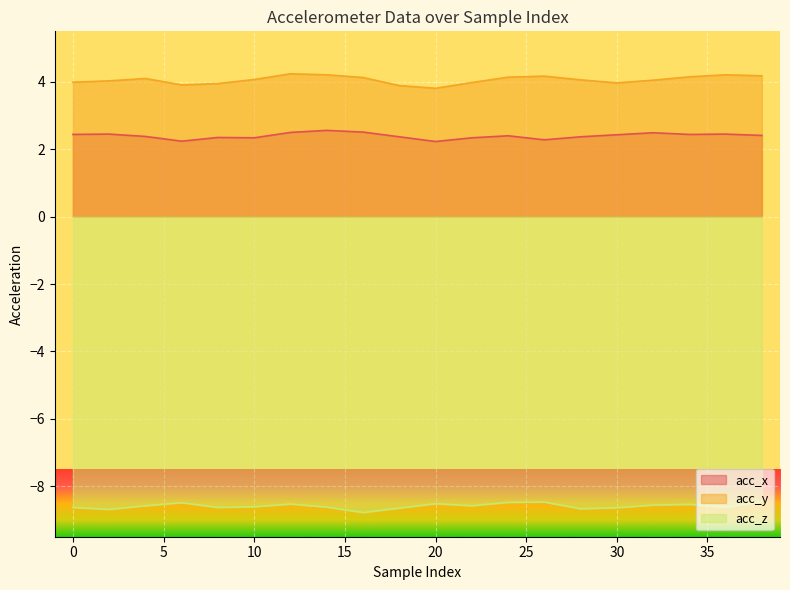

How many lines are shown in the chart?

3